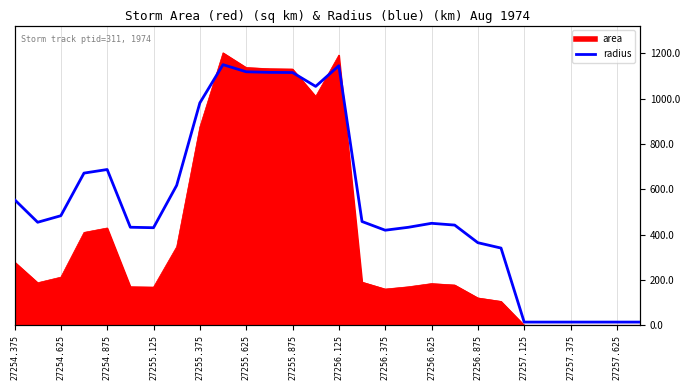

What is the difference between the values at 27256.875 and 27255.125?

66.1